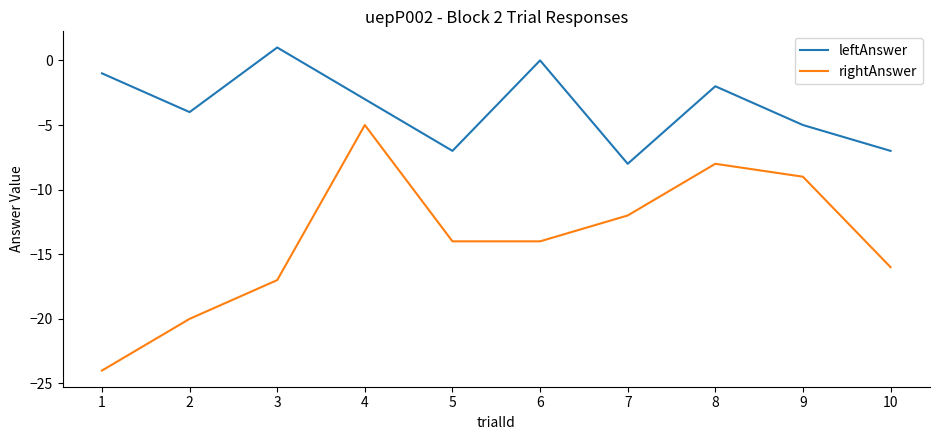

True or false: rightAnswer has a value of -18 at 6.

False